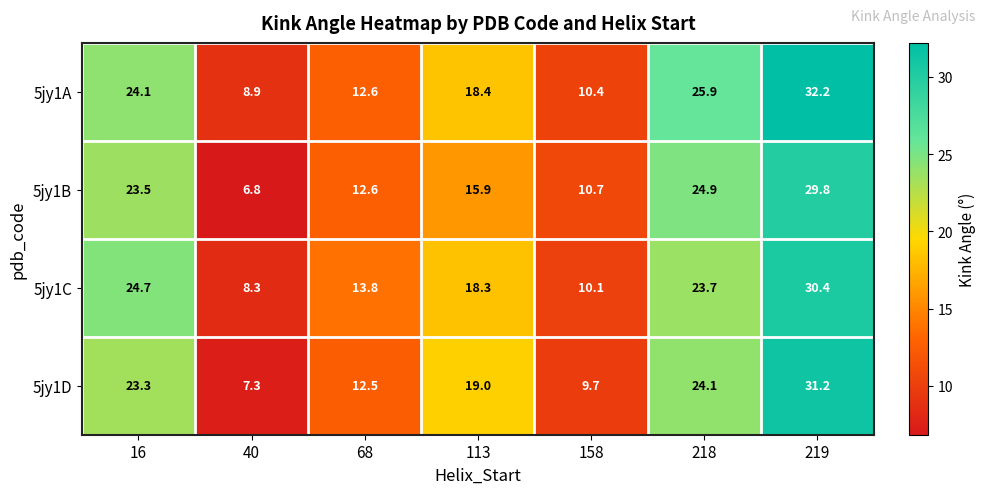

List the series in order of their overall mean, highest first.

5jy1A, 5jy1C, 5jy1D, 5jy1B